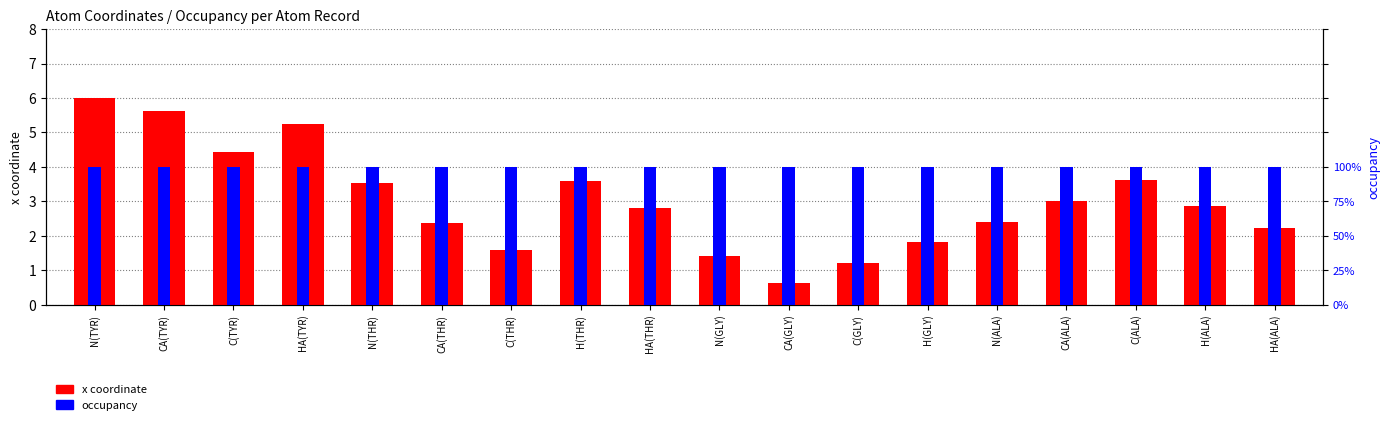

What is the value of the x coordinate bar at the 11th from the left?

0.6